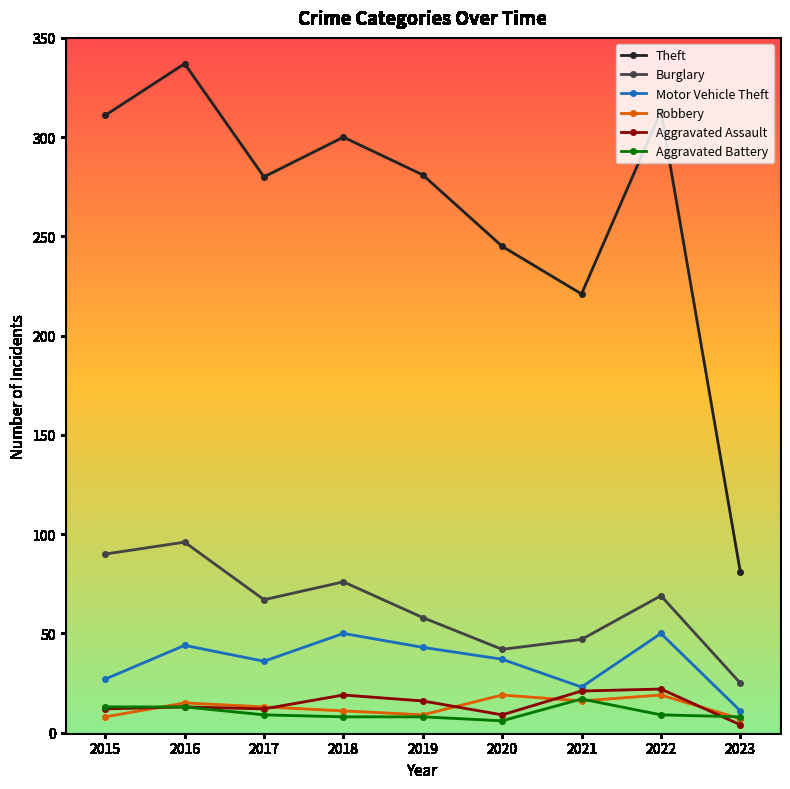

True or false: Aggravated Assault has more than 0 interior local peaks.

True